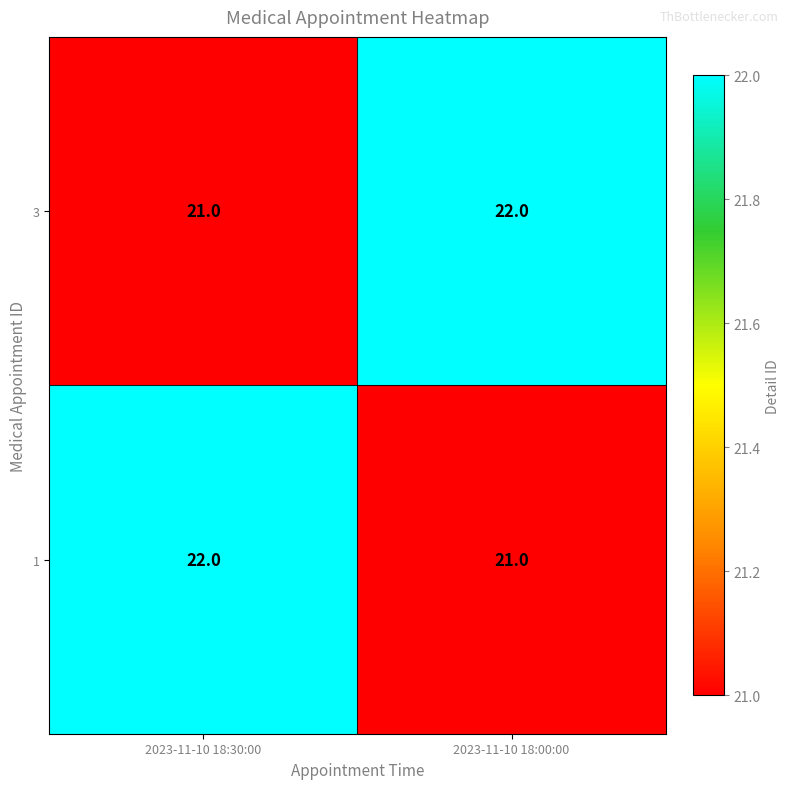

At how many categories does at least one series exceed 21?

2